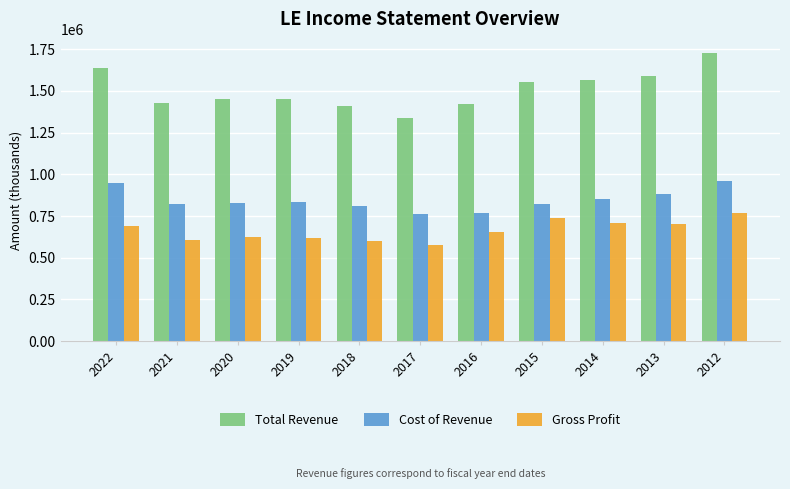

List the series in order of their peak value, highest first.

Total Revenue, Cost of Revenue, Gross Profit